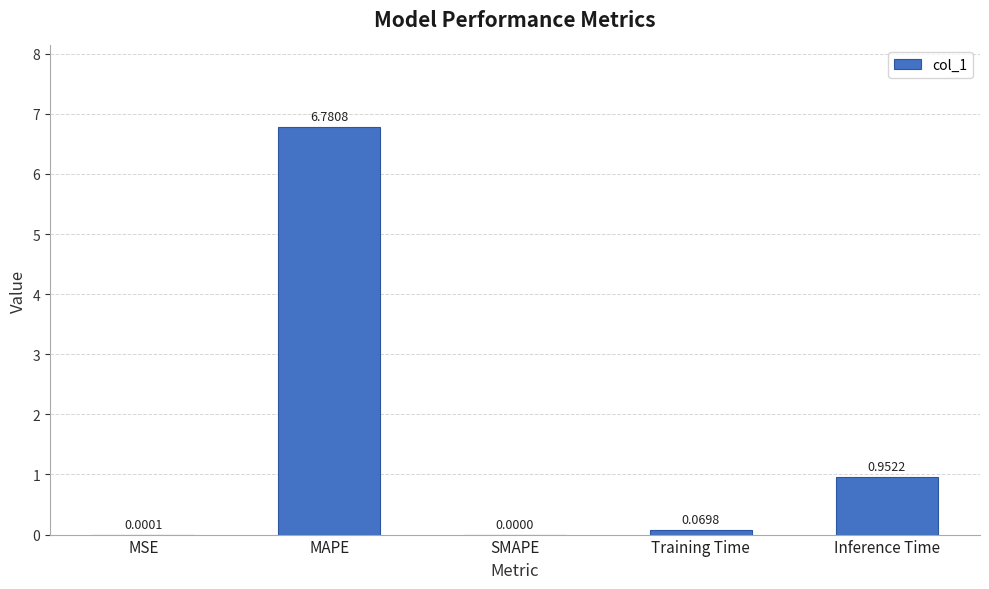

At which label is the value closest to 3?

Inference Time